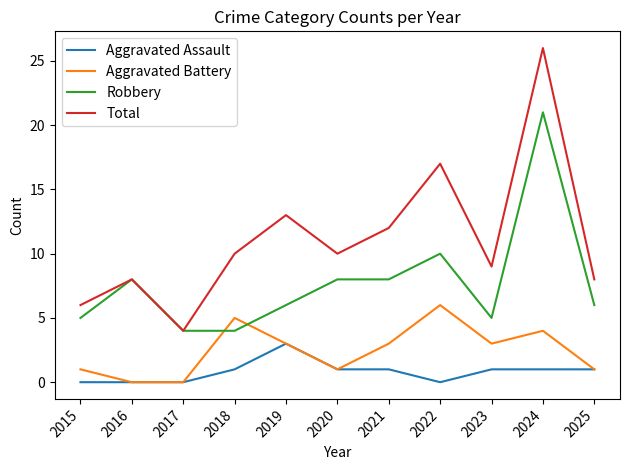

What is the total value across all series at 2023?

18